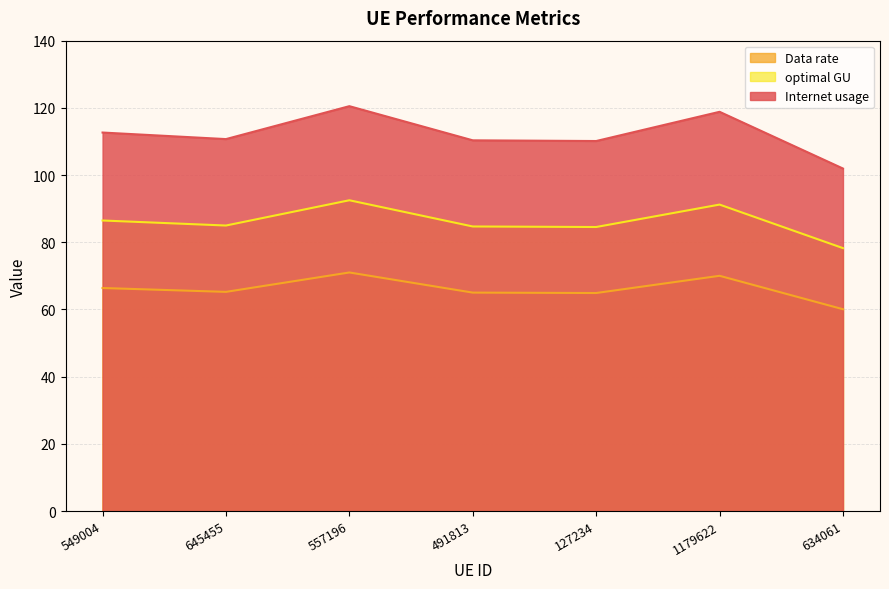

What is the label of the 1st point from the right?

634061